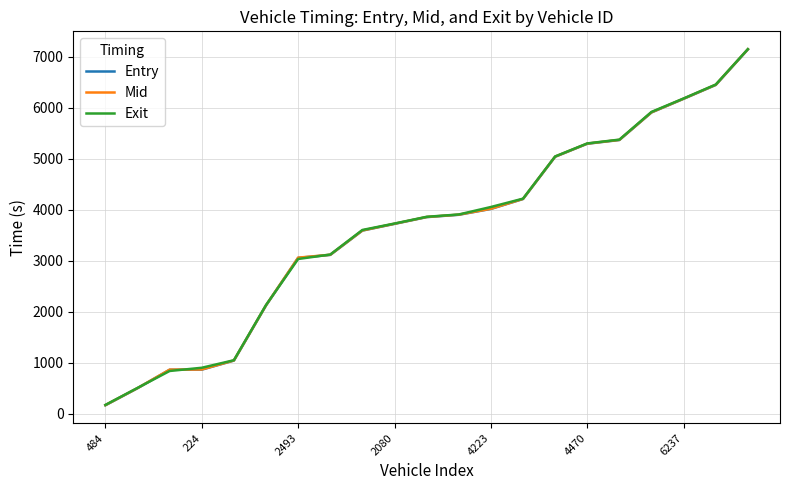

At how many categories does at least one series exceed 1987?

16